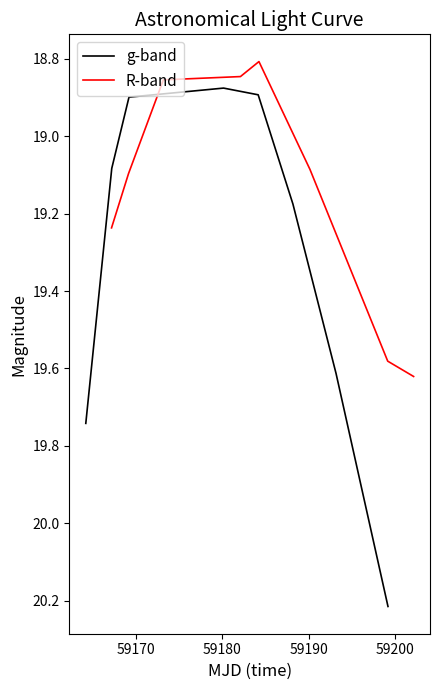

What is the label of the 2nd point from the left?

59170